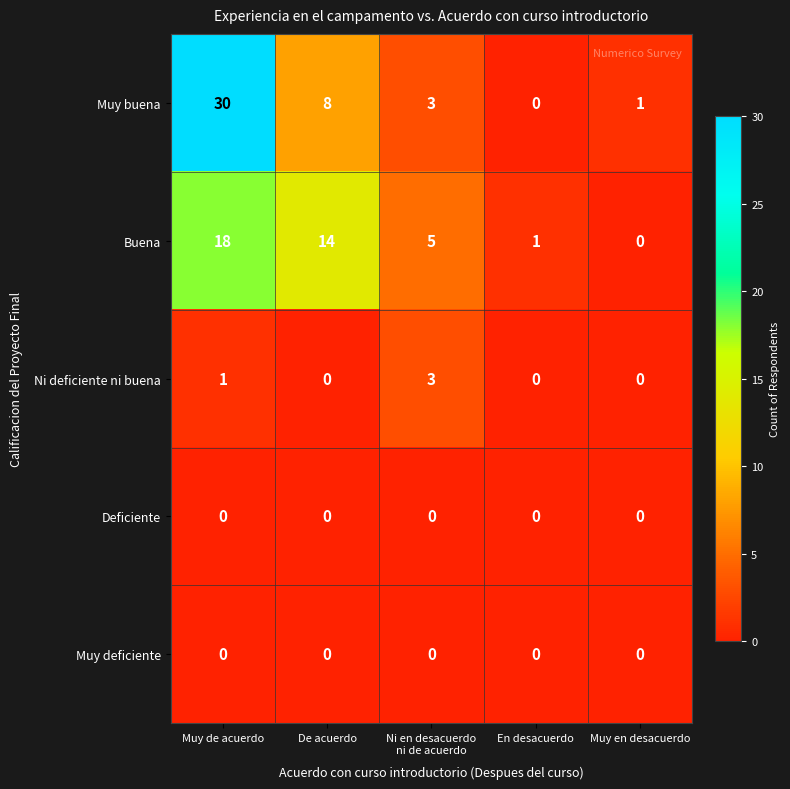

Which series has the widest spread of values?

Muy buena